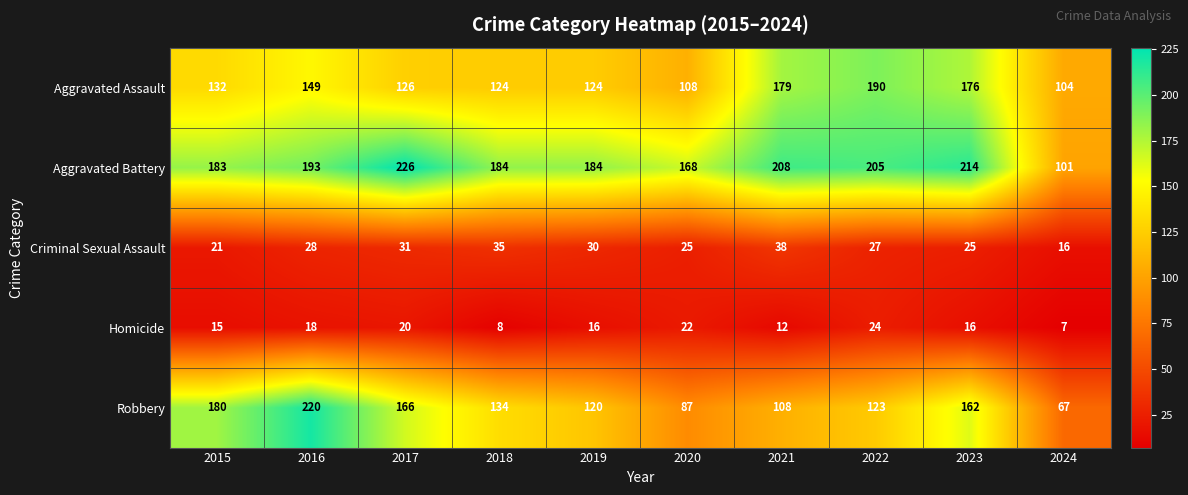

Where is Aggravated Assault nearest to the value 147?

2016